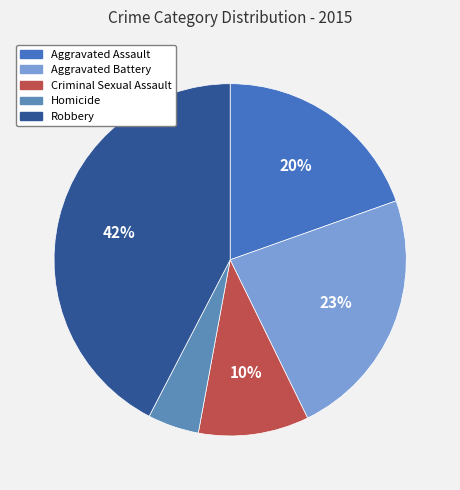

How many slices are in this pie chart?

5